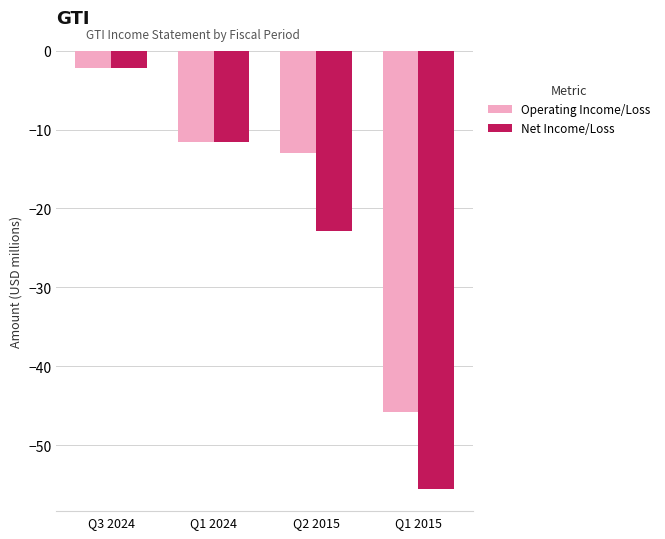

Where is Operating Income/Loss nearest to the value -23?

Q2 2015